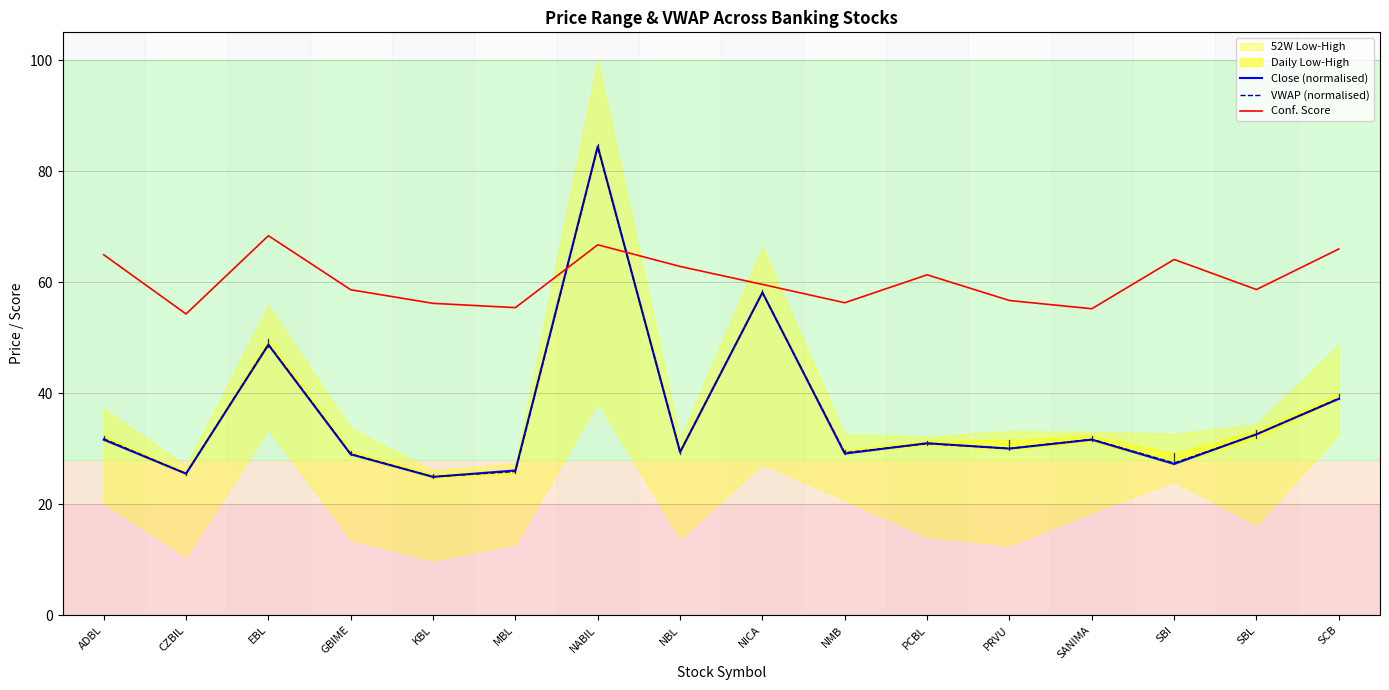

Is this an area chart (filled region under the line)?

No